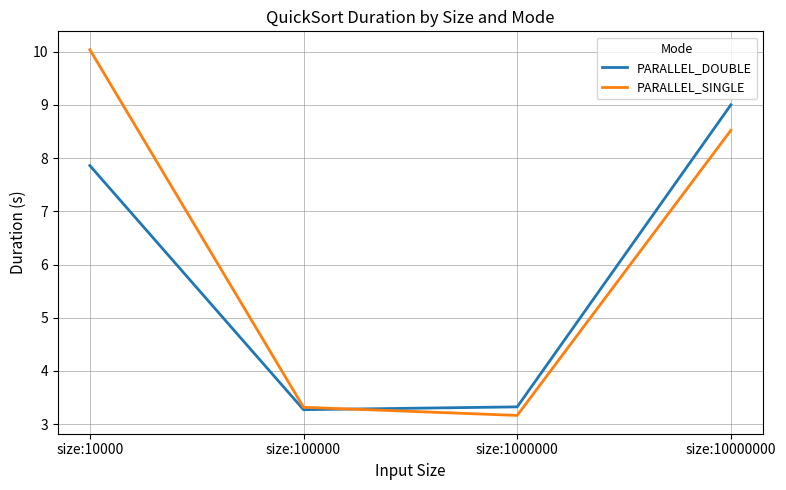

True or false: PARALLEL_DOUBLE has more than 1 points higher than both neighbors.

False